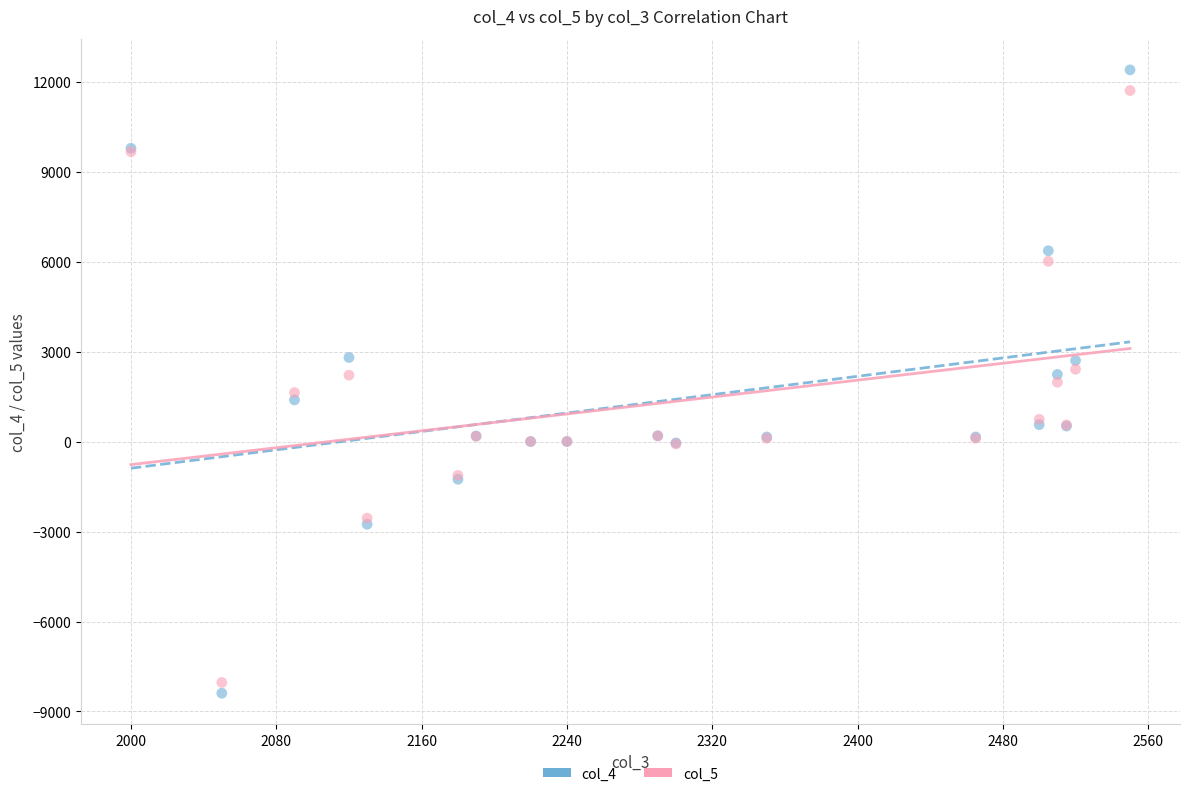

Which series has the widest spread of Y values?

col_4